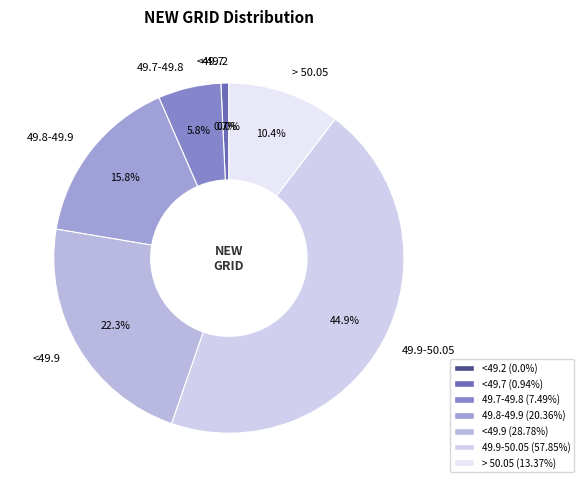

Is there any slice that represents more than half of the pie?

No